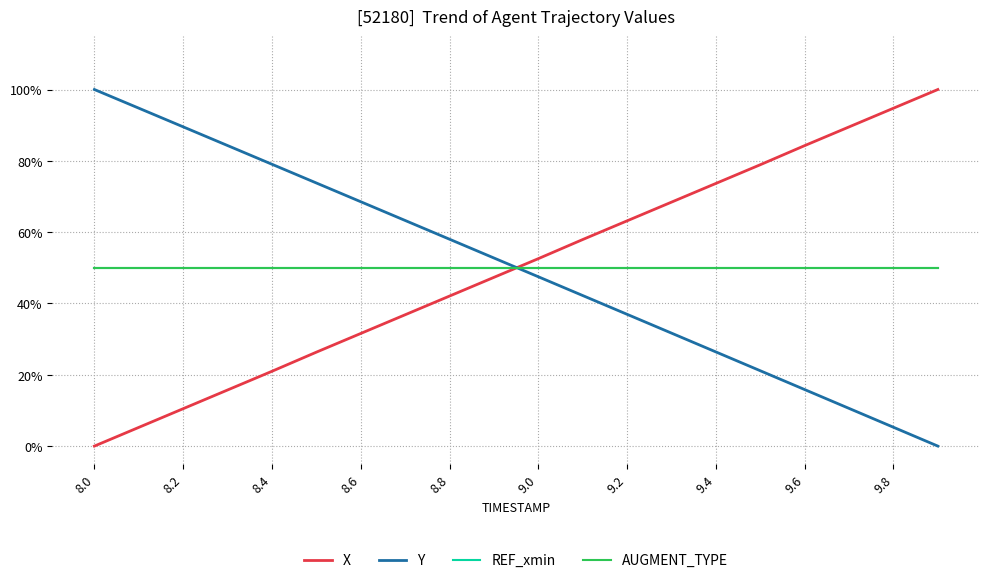

What is the value of the X point at the 4th from the left?

0.2